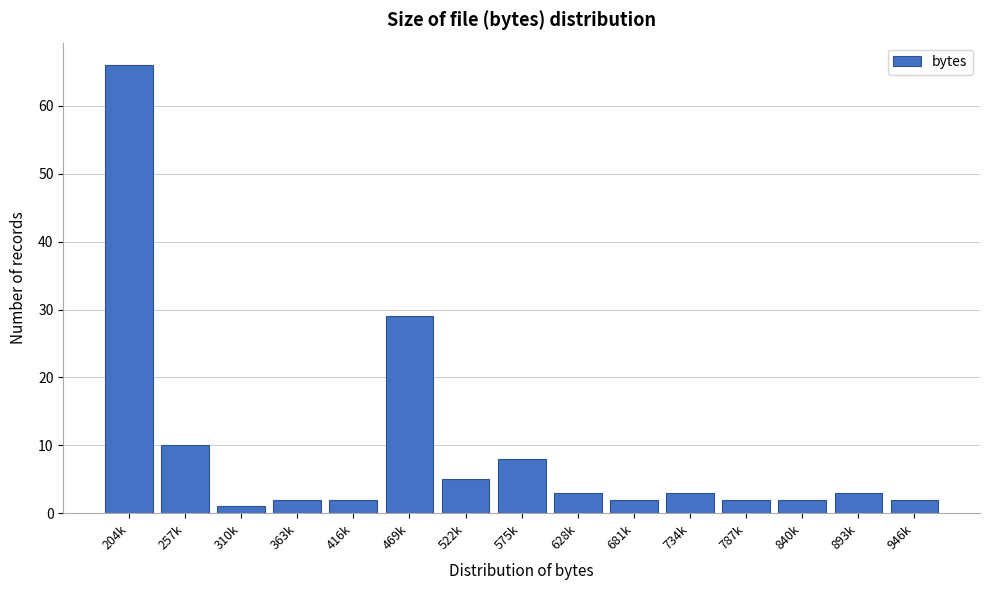

Reading left to right, extract all data points from this chart.

66	10	1	2	2	29	5	8	3	2	3	2	2	3	2